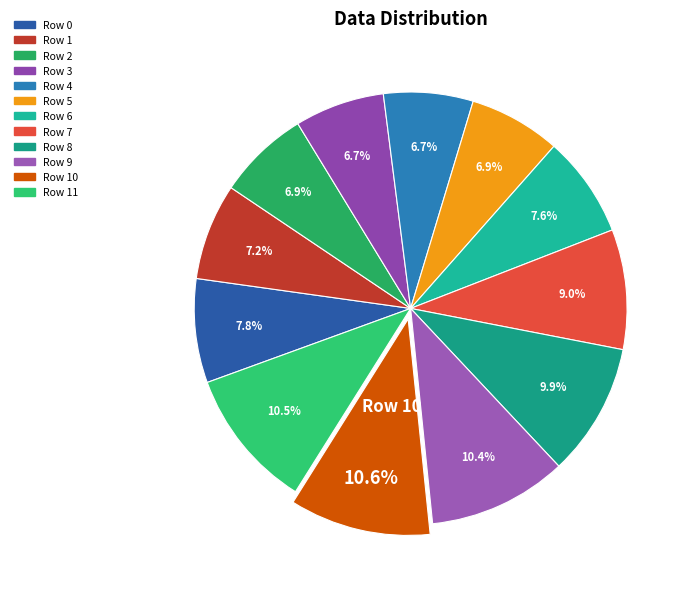

Which slice is the smallest?

Row 4